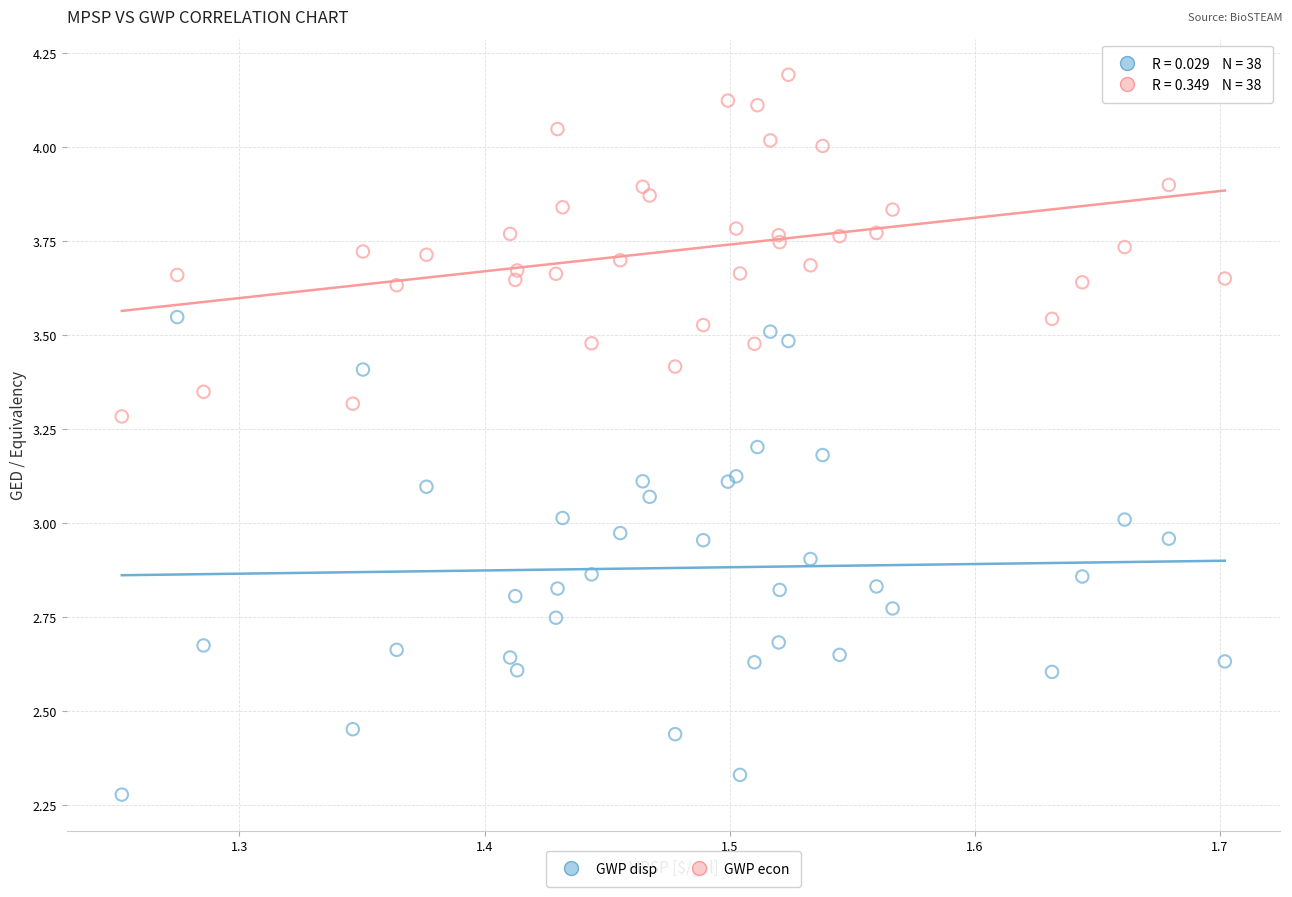

Which series reaches the maximum Y coordinate?

GWP econ